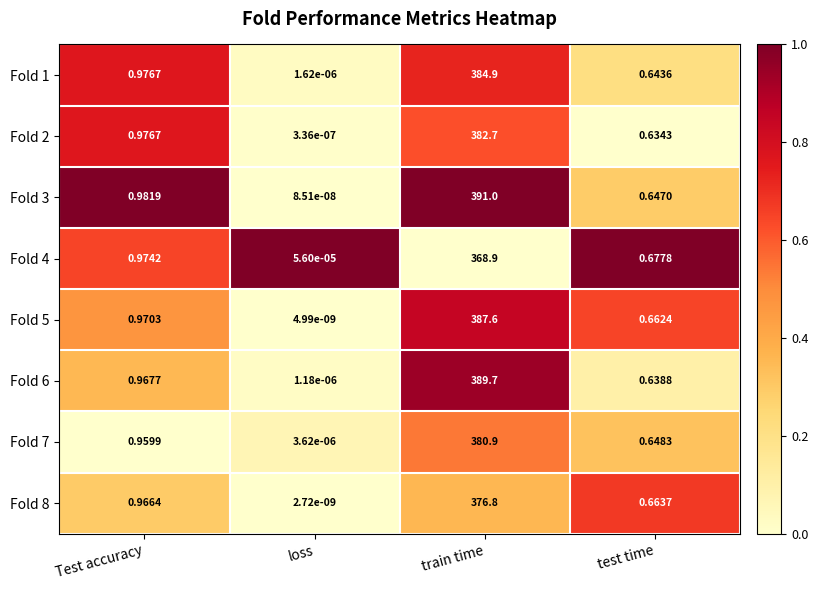

At which category is the sum across all series the highest?

train time